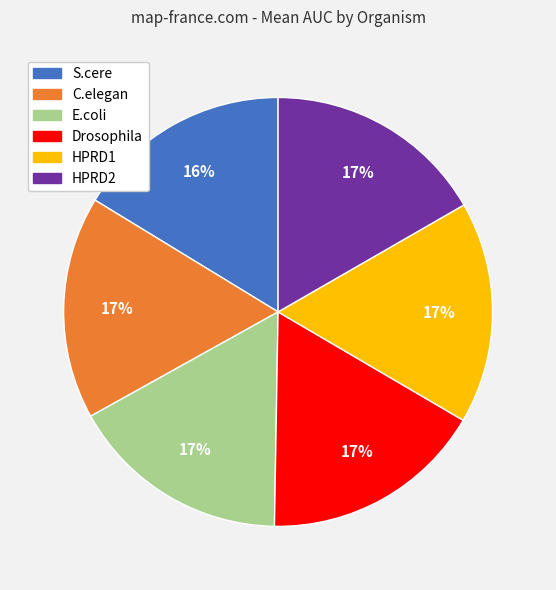

To the nearest percent, what portion does HPRD1 represent?

17%